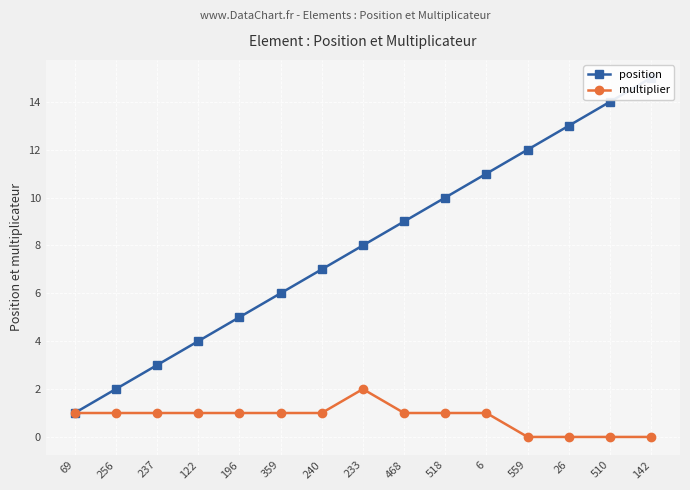

The value of multiplier at 233 is 2. True or false?

True